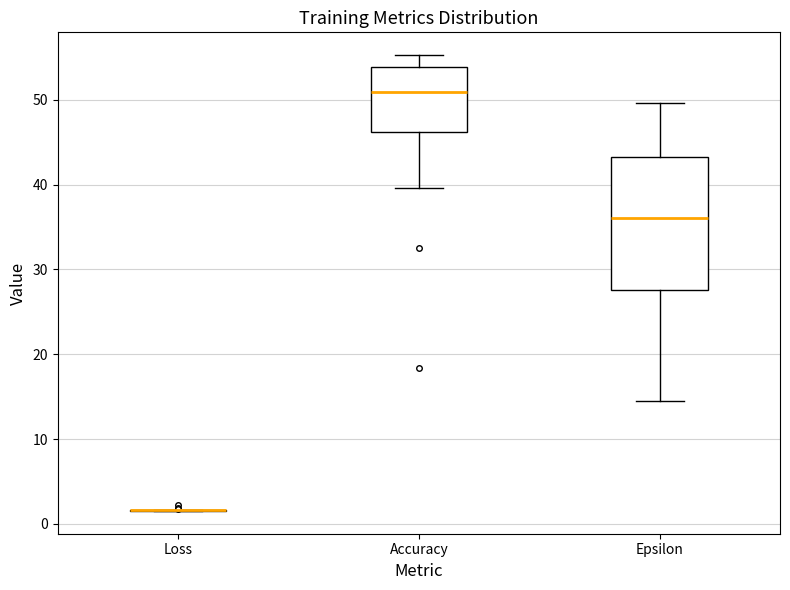

Where does the lower whisker of the box for Accuracy end on the y-axis? The values are not printed on the chart, so give them approximately, as read against the axis.

40